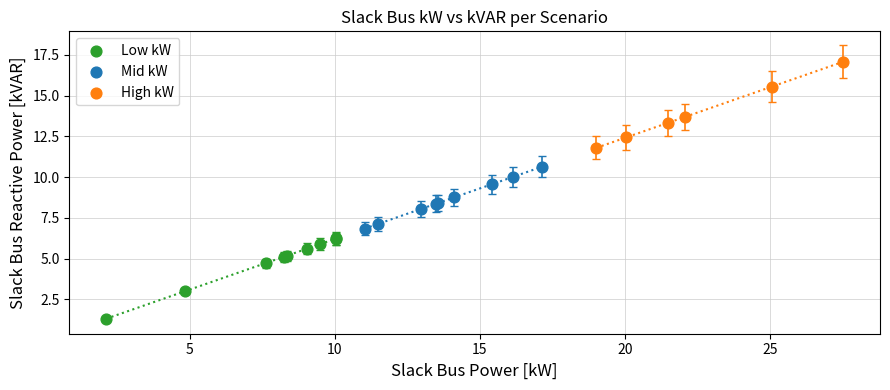

Which series contains the lowest Y value?

Low kW